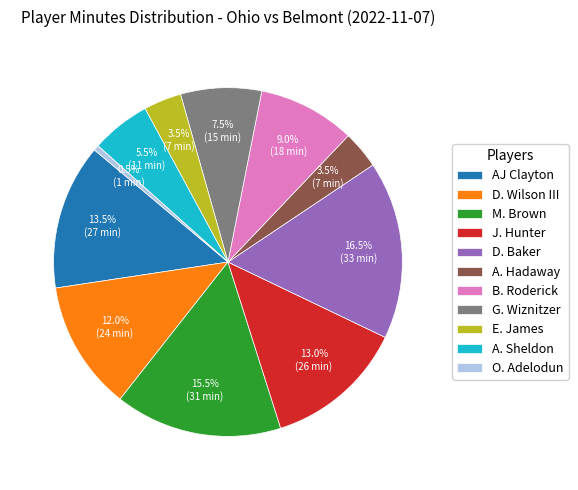

What is the smallest slice in the pie chart?

O. Adelodun